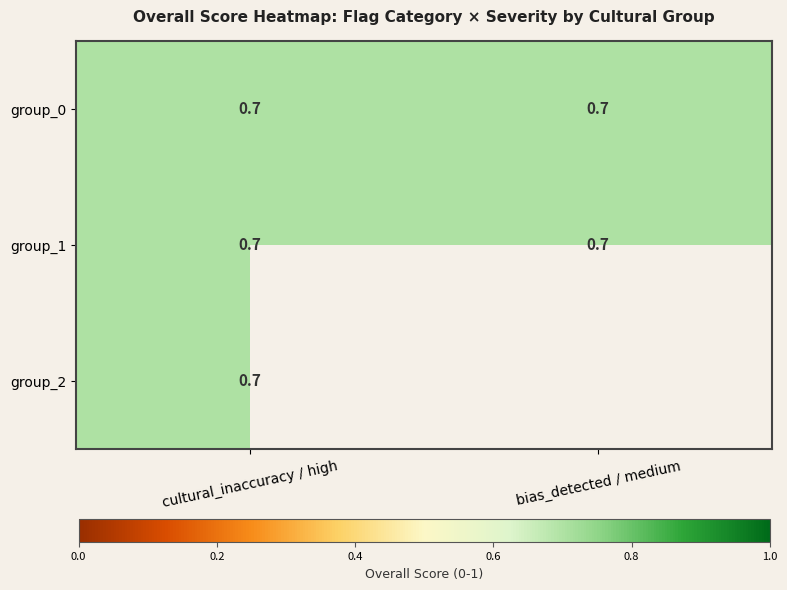

What is the highest value of the group_0 series?

0.7